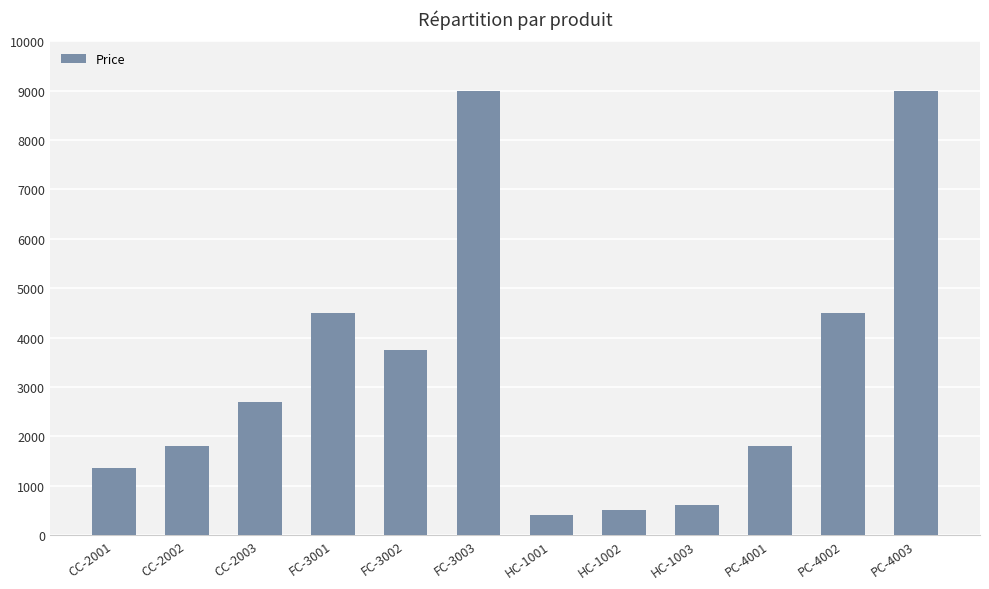

What is the change in value from CC-2001 to PC-4002?

+3150